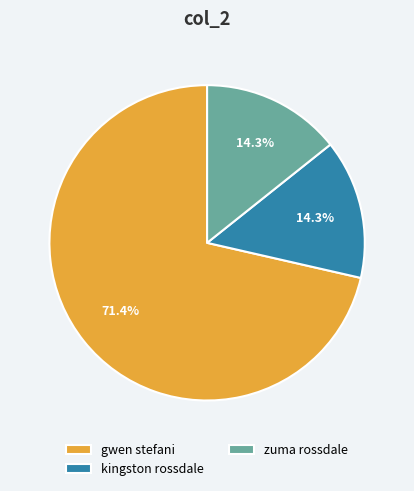

What is the ratio of the value at gwen stefani to the value at kingston rossdale?

5.0